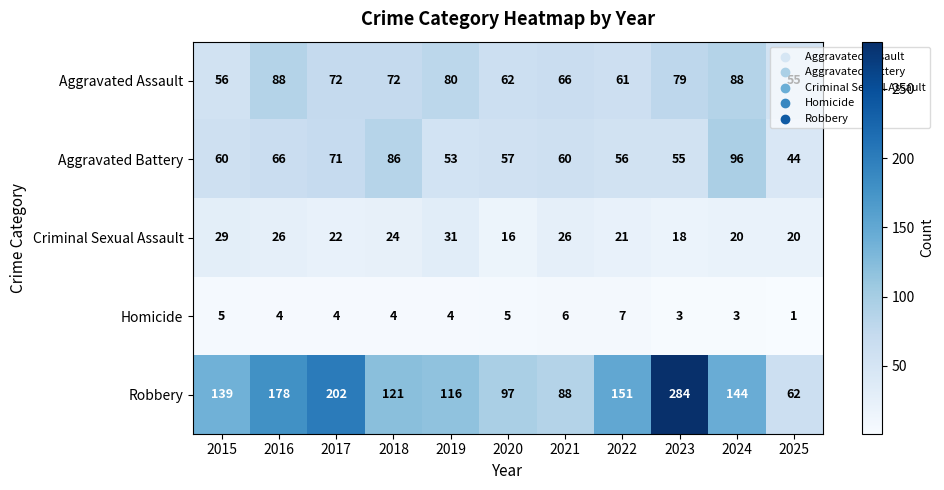

At which label does Aggravated Assault first exceed 72?

2016